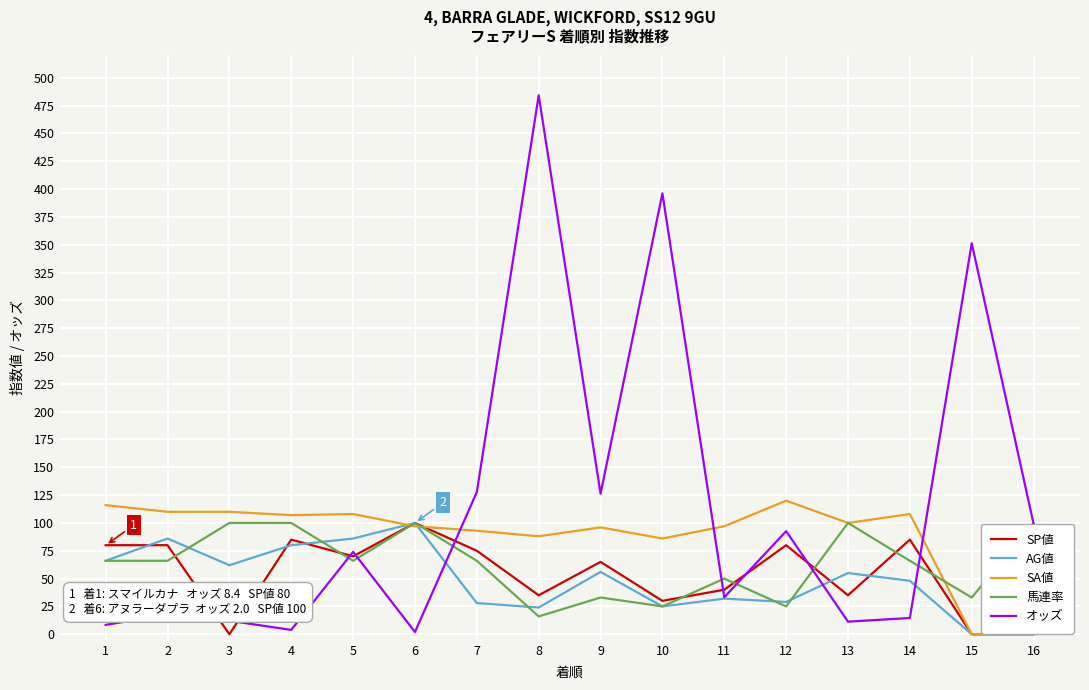

Is the value of SP値 at 15 greater than the value of SA値 at 5?

No